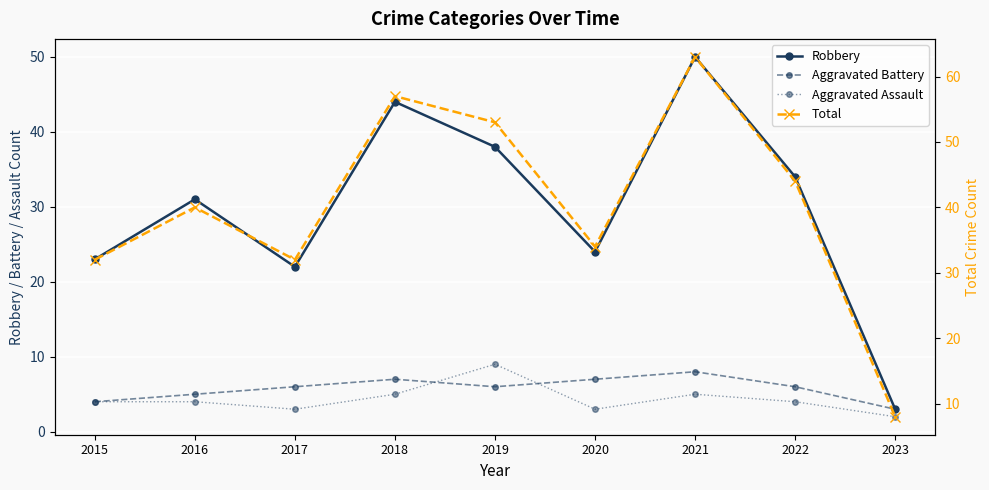

True or false: Aggravated Assault has more than 1 points higher than both neighbors.

True